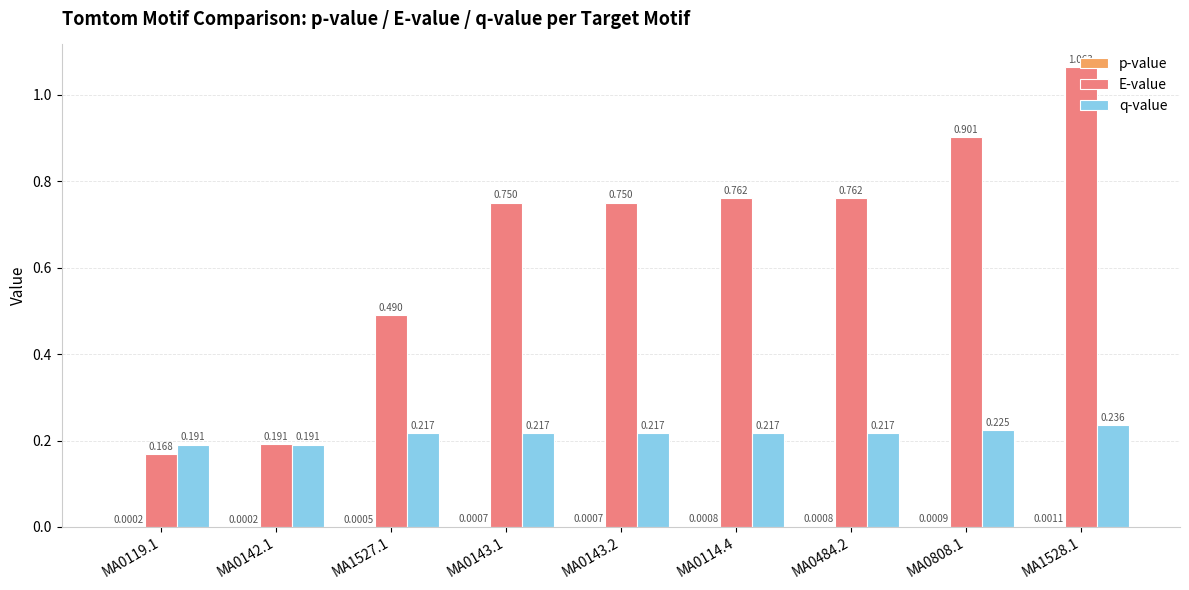

Which category has the highest value in the E-value series?

MA1528.1